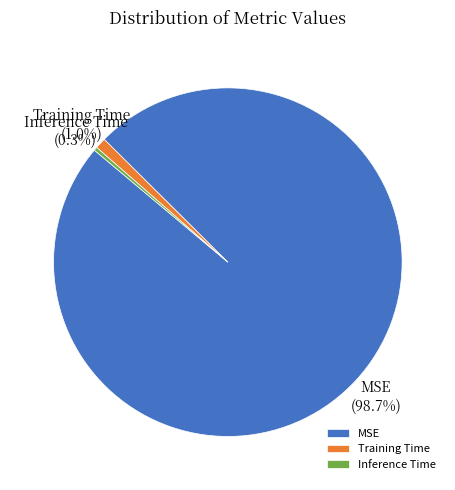

The Inference Time slice represents 0% of the pie. True or false?

True